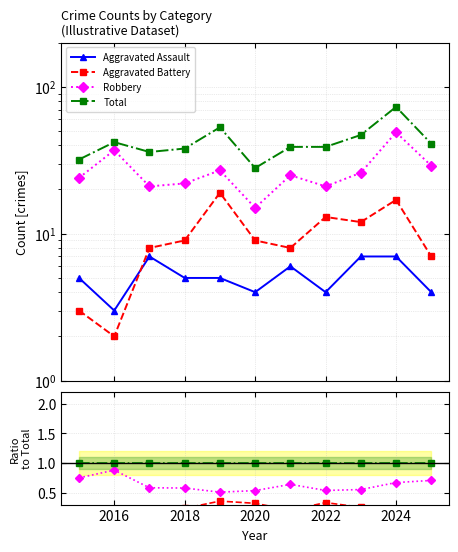

True or false: Total and Robbery intersect in this chart.

False